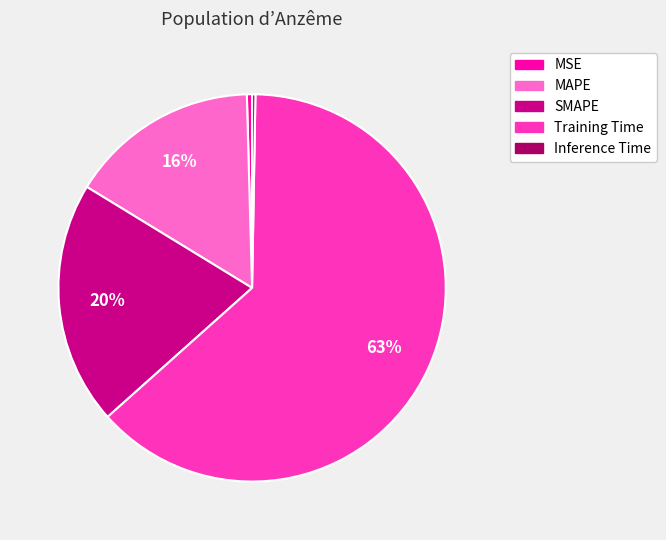

Is the sum of MSE and Training Time greater than half?

Yes